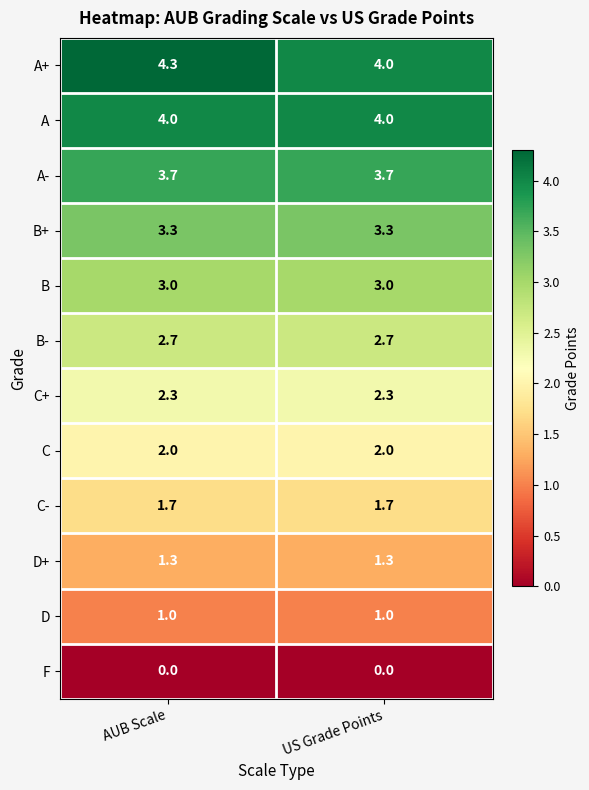

True or false: A+ has a value of 4.3 at AUB Scale.

True